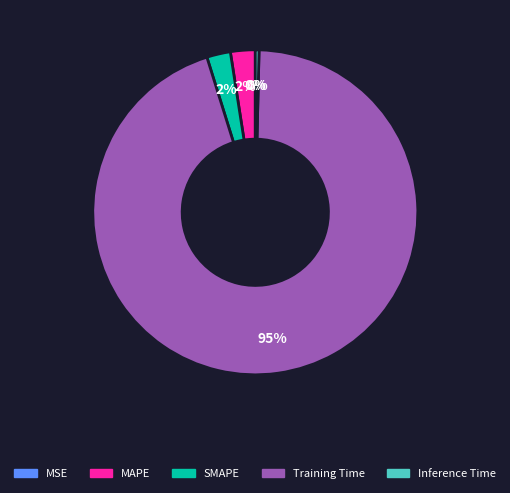

Which has a higher value, SMAPE or Inference Time?

SMAPE